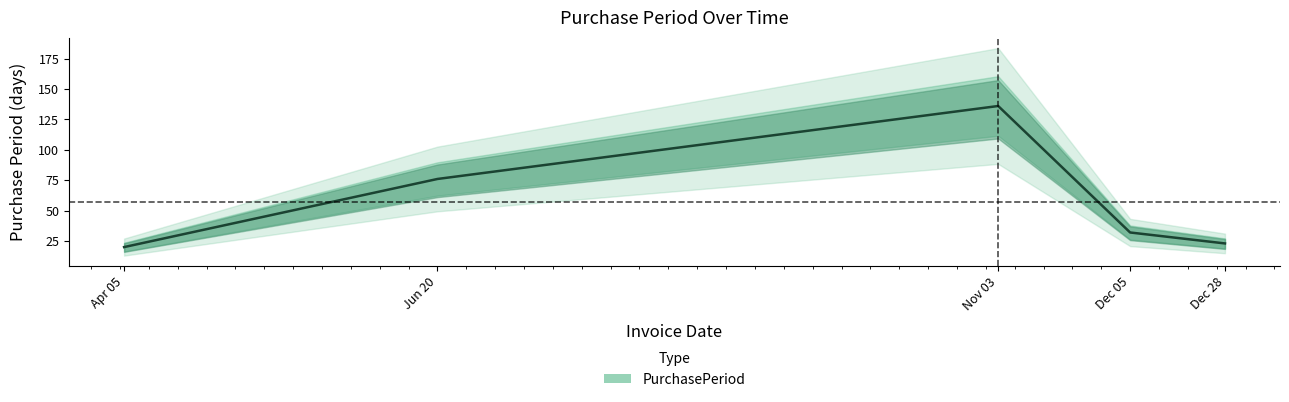

How many points are higher than both their immediate neighbors (excluding endpoints)?

1